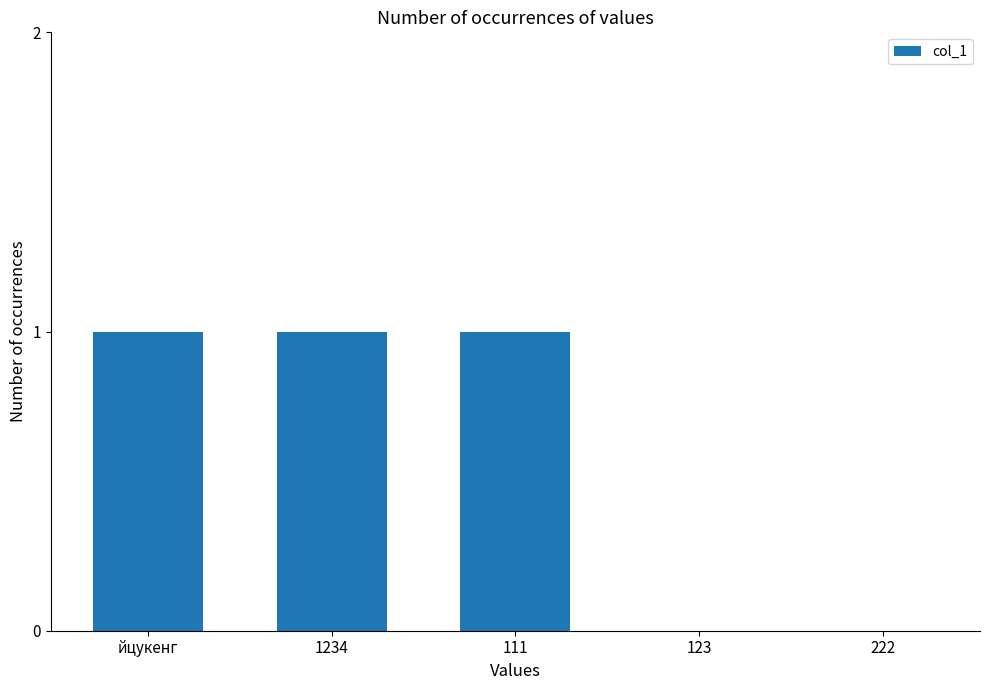

How many categories are shown in the chart?

5